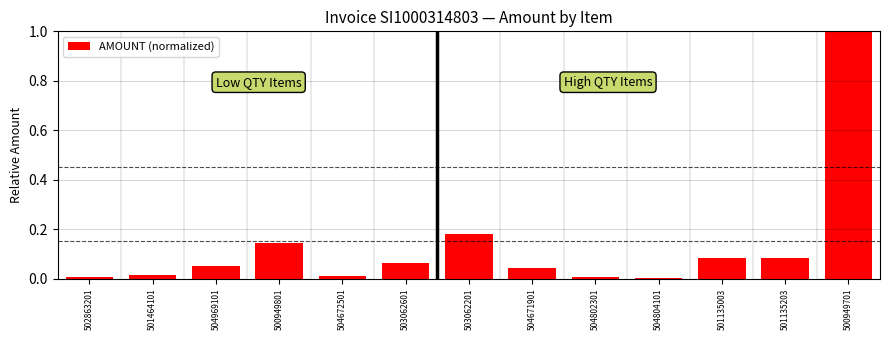

True or false: the data shows 0.0 at 504802301.

True